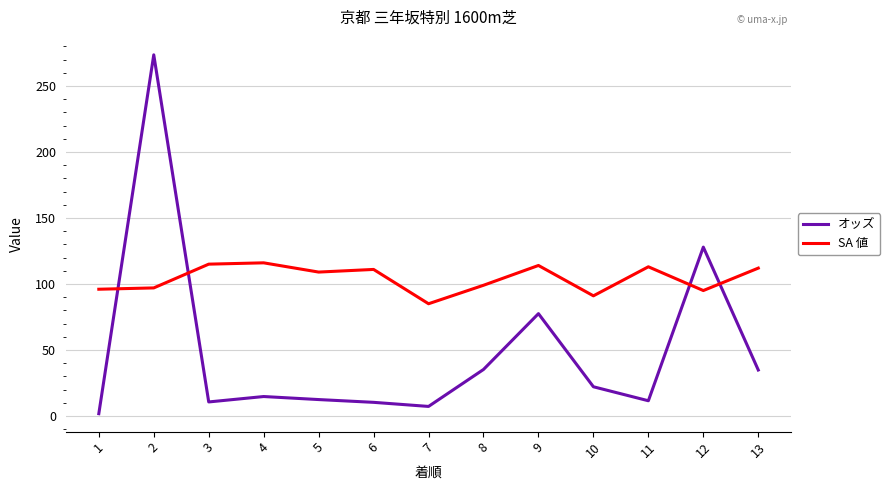

Which series has the widest spread of values?

オッズ